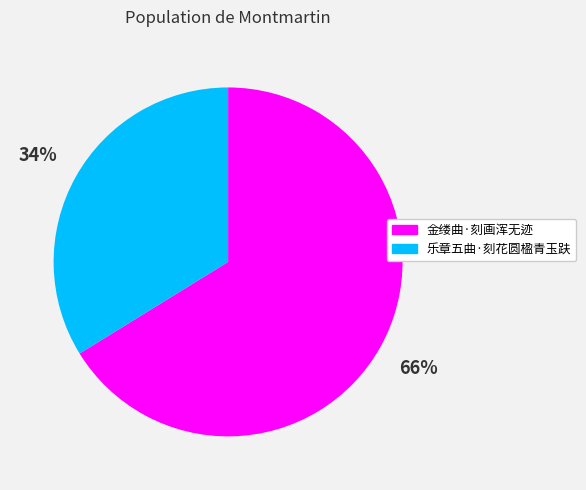

How many segments does this pie chart have?

2